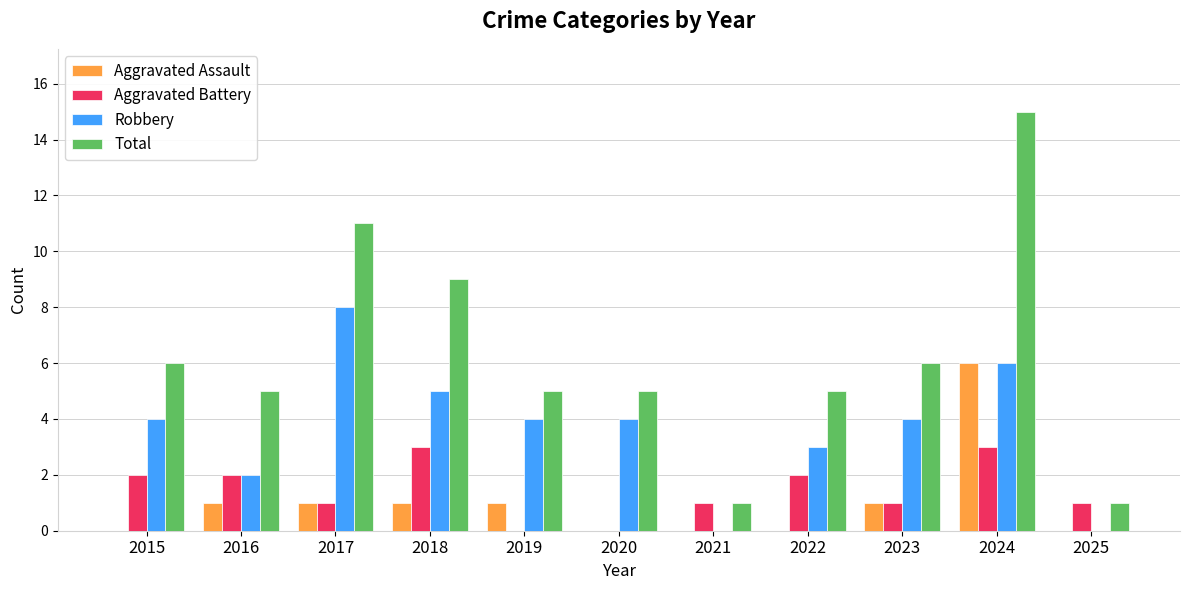

Which series has the largest range (max minus min)?

Total